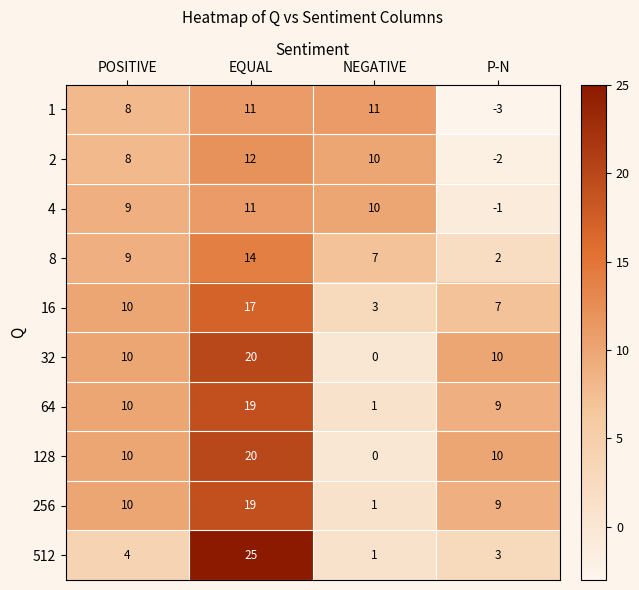

Read the 64 value at EQUAL.

19